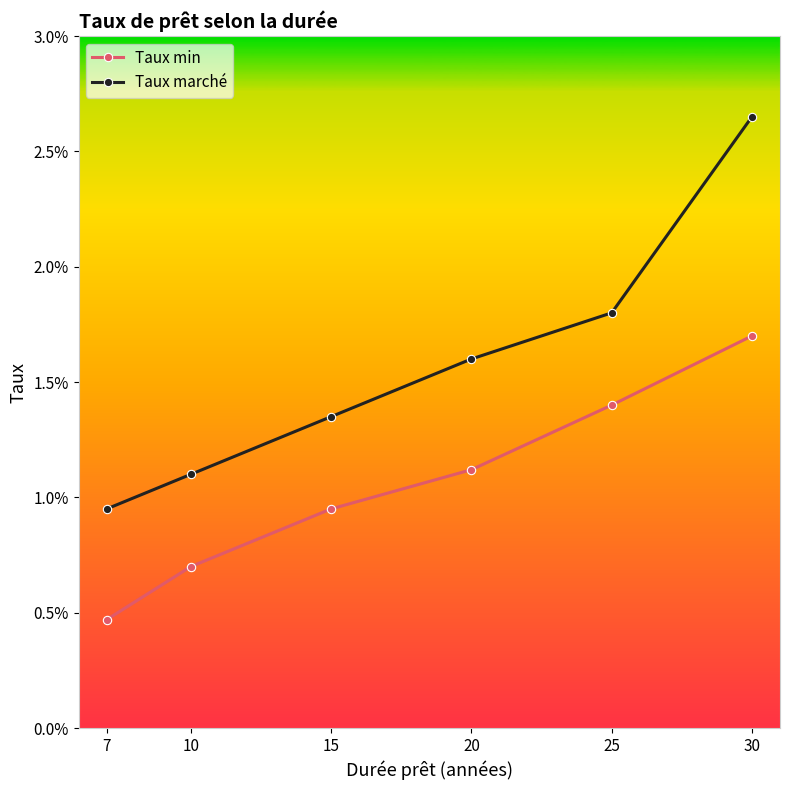

True or false: Taux min and Taux marché cross at least once.

False